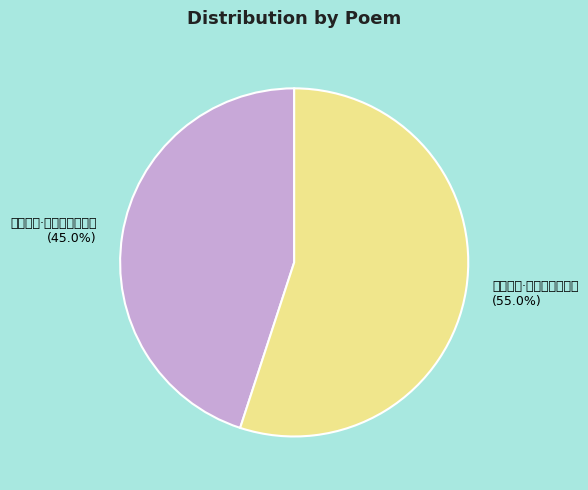

Does 晚秋即事·曳筇独独倚柴扉 account for over 50% of the chart?

Yes